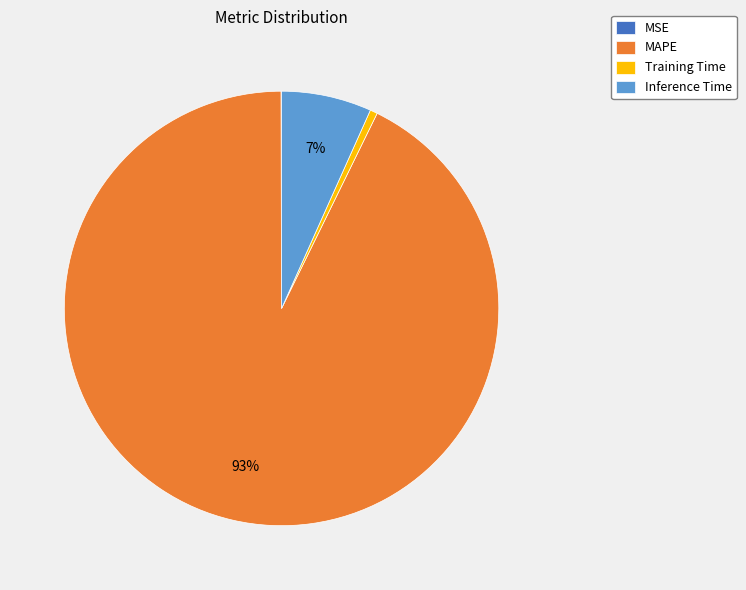

Is it true that MAPE is 85% of the pie?

False